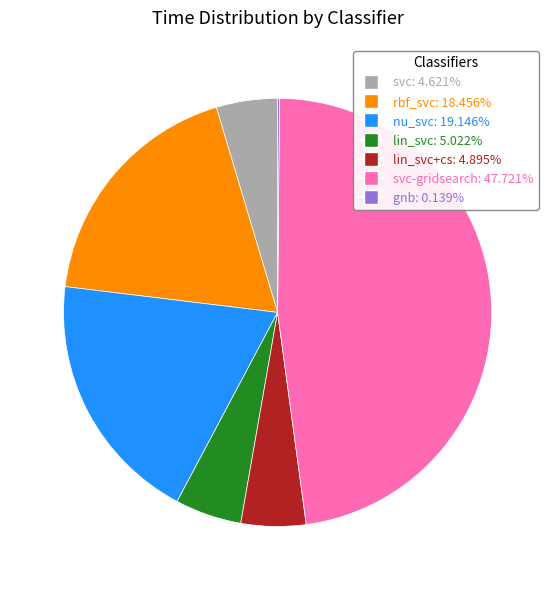

Is there a majority slice in this chart?

No